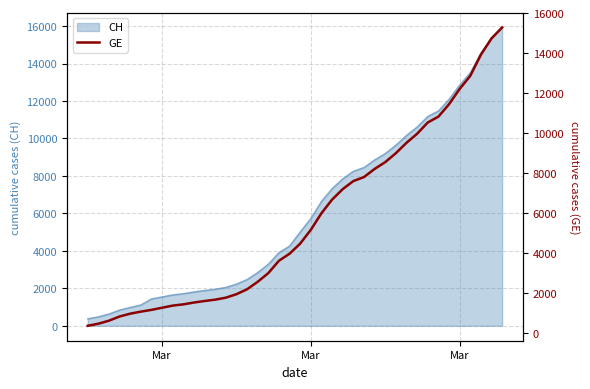

True or false: the data shows 2210 at Mar.

False